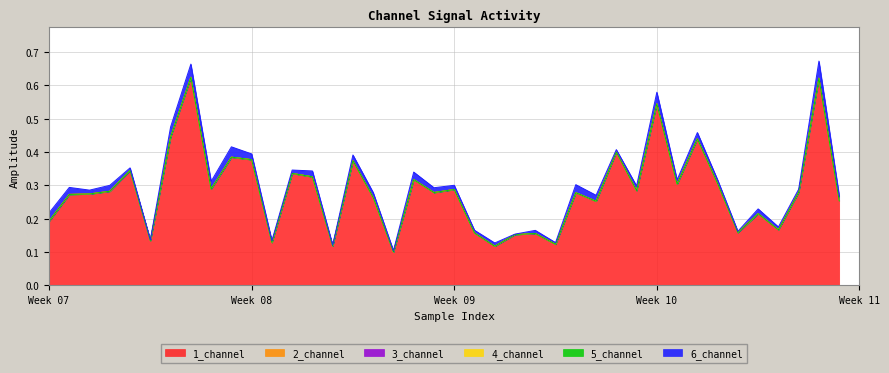

Between 9 and 36, which series saw the biggest shift?

1_channel